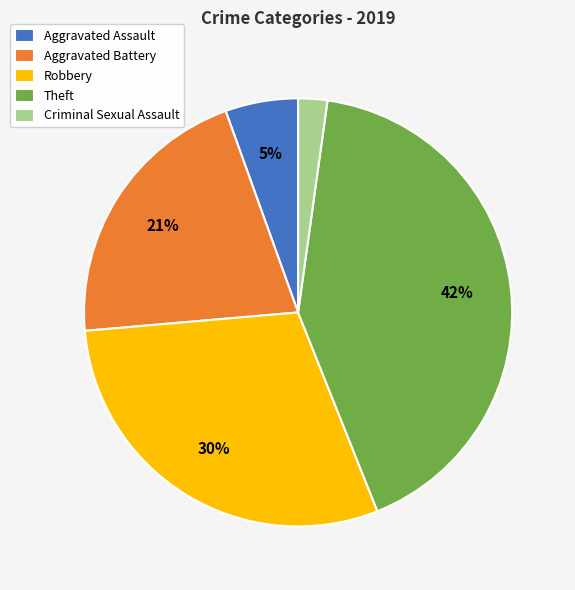

How many segments does this pie chart have?

5